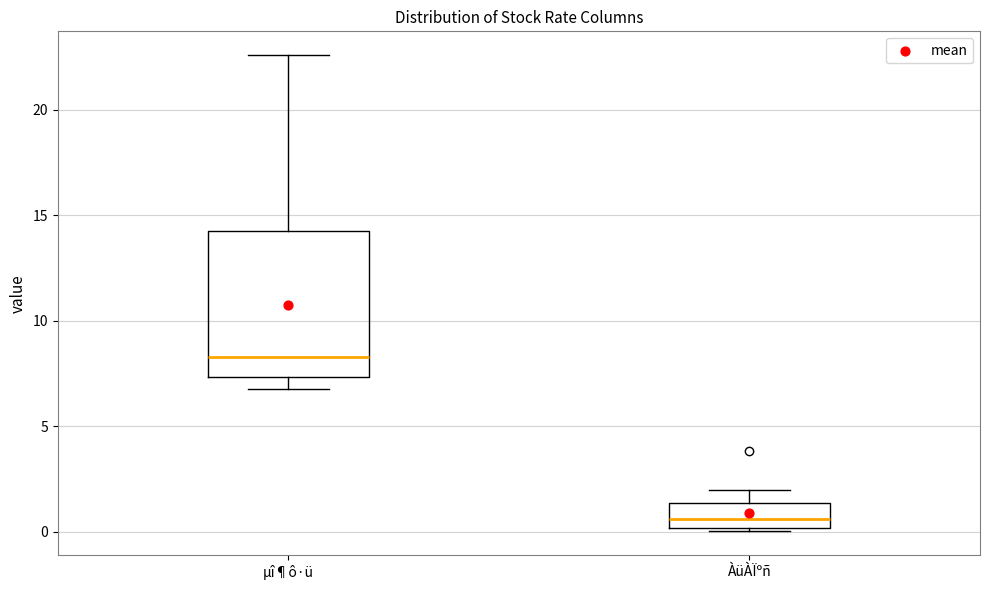

Comparing the boxes themselves (not the whiskers), which one is the tallest?

µî¶ô·ü